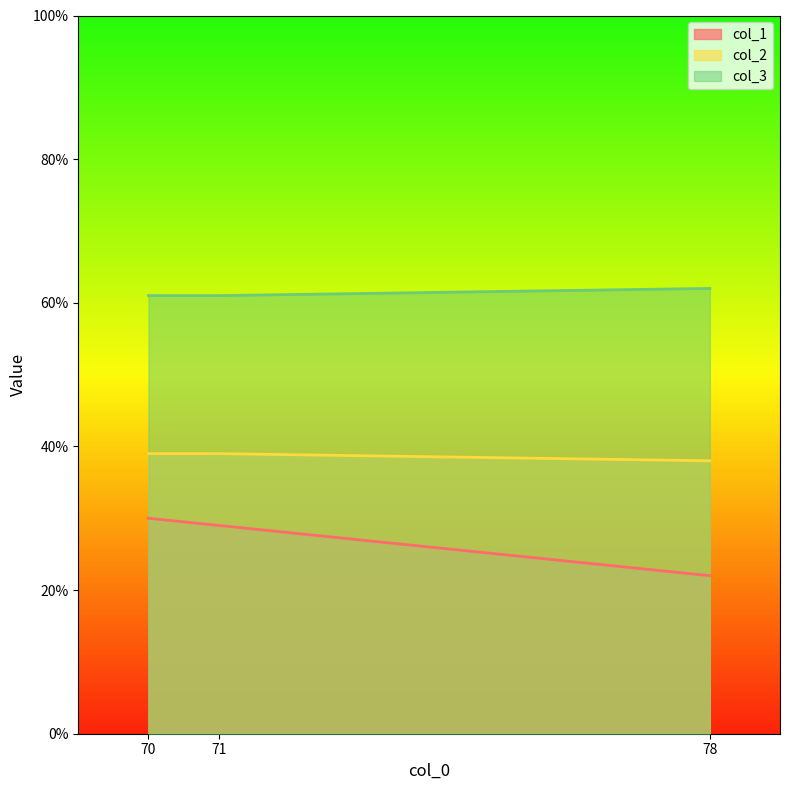

What is the difference between the col_2 values at 70 and 78?

1